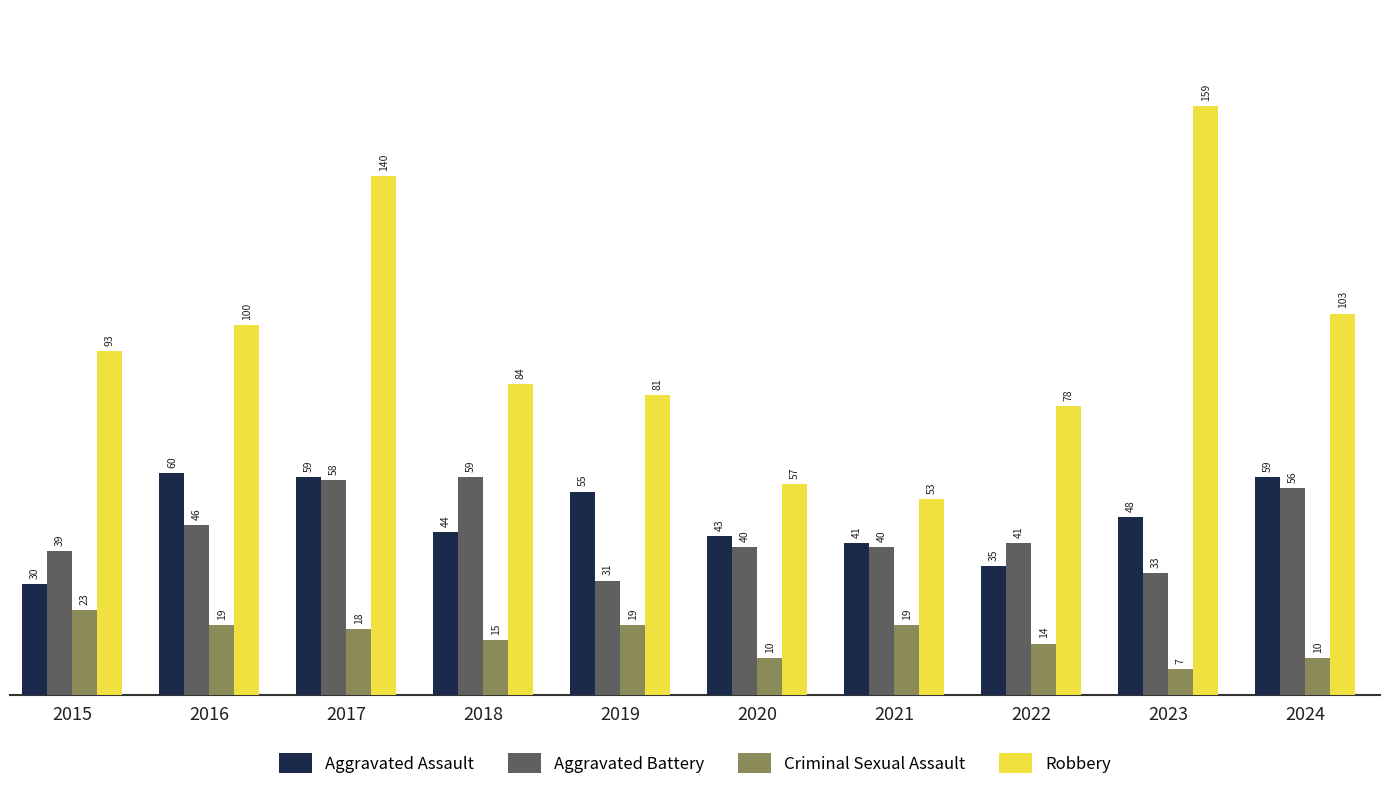

The value of Aggravated Assault at 2018 is 44. True or false?

True